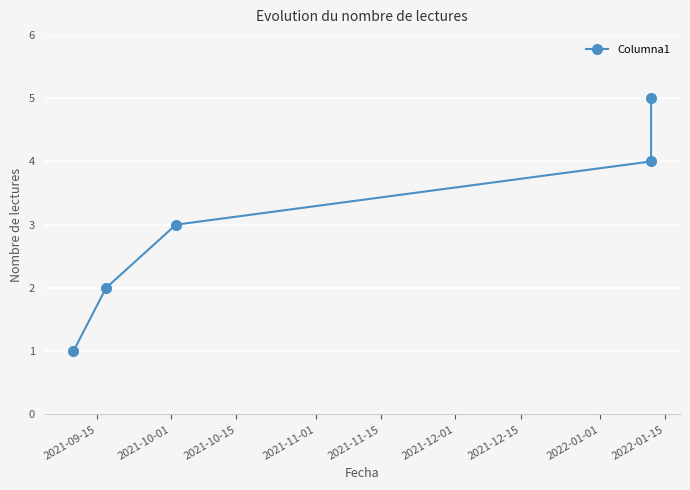

What is the change in value from 2021-09-15 to 2021-11-15?

+4